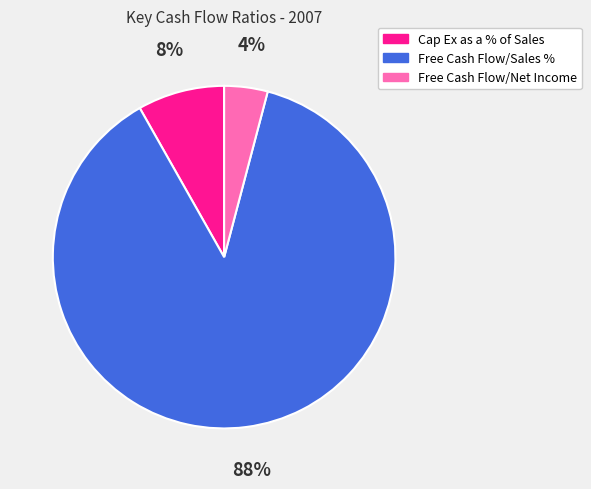

Is the sum of Free Cash Flow/Net Income and Cap Ex as a % of Sales greater than half?

No